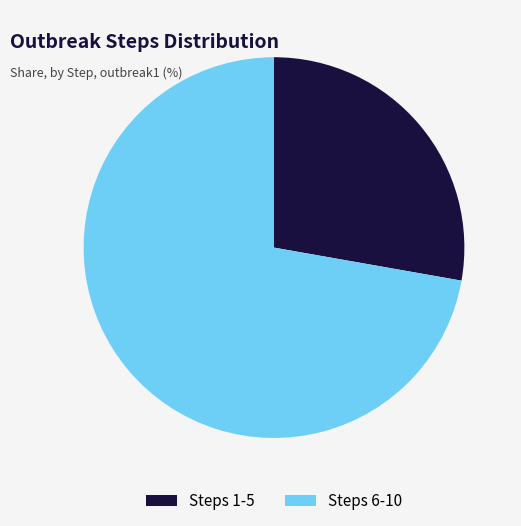

What is the smallest slice in the pie chart?

Steps 1-5